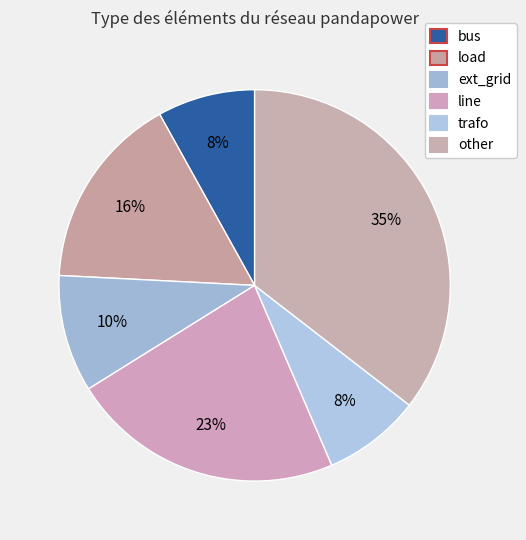

To the nearest percent, what is the difference between the largest and smallest slice percentages?

27%